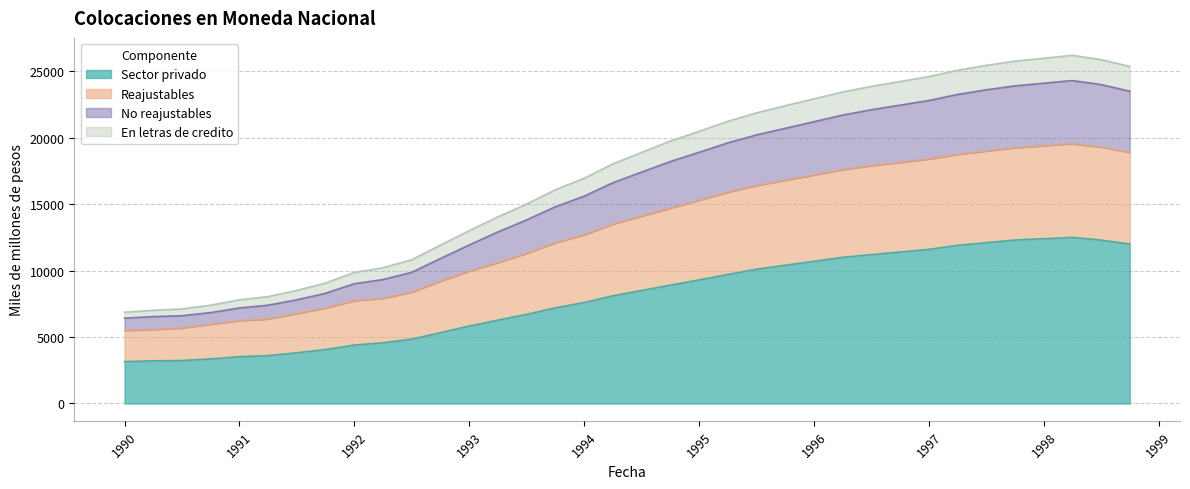

What is the maximum value for Sector privado?

12500